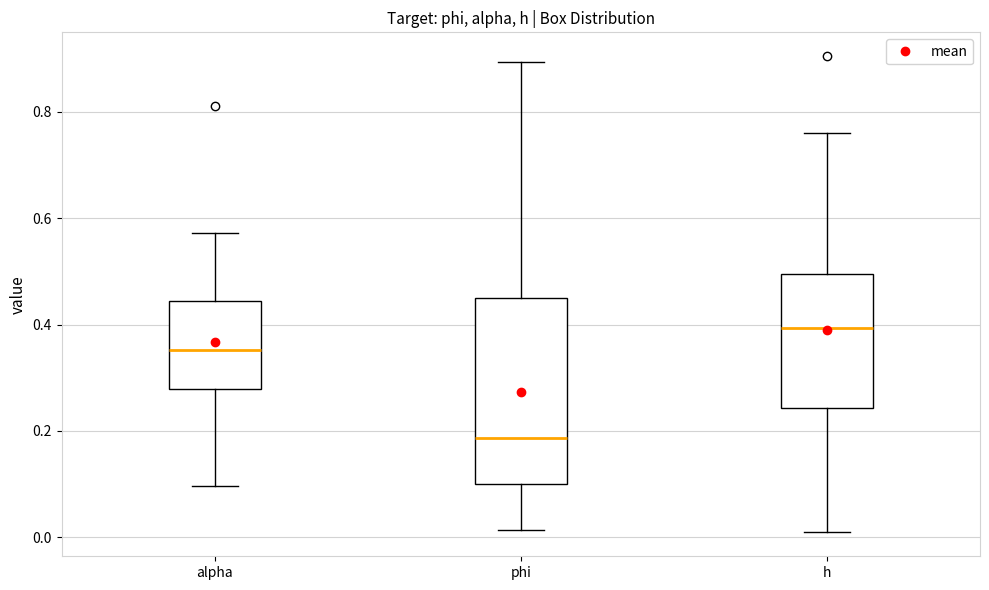

Reading left to right, transcribe this box plot: for each box, give where its median line is, the range the box spans, and where its two whiskers end, as read against the y-axis. The values are not printed on the chart, so give them approximately, as read against the axis.

alpha: median 0.36, box 0.28 to 0.44, whiskers 0.10 to 0.58
phi: median 0.18, box 0.10 to 0.44, whiskers 0.02 to 0.90
h: median 0.40, box 0.24 to 0.50, whiskers 0.00 to 0.76